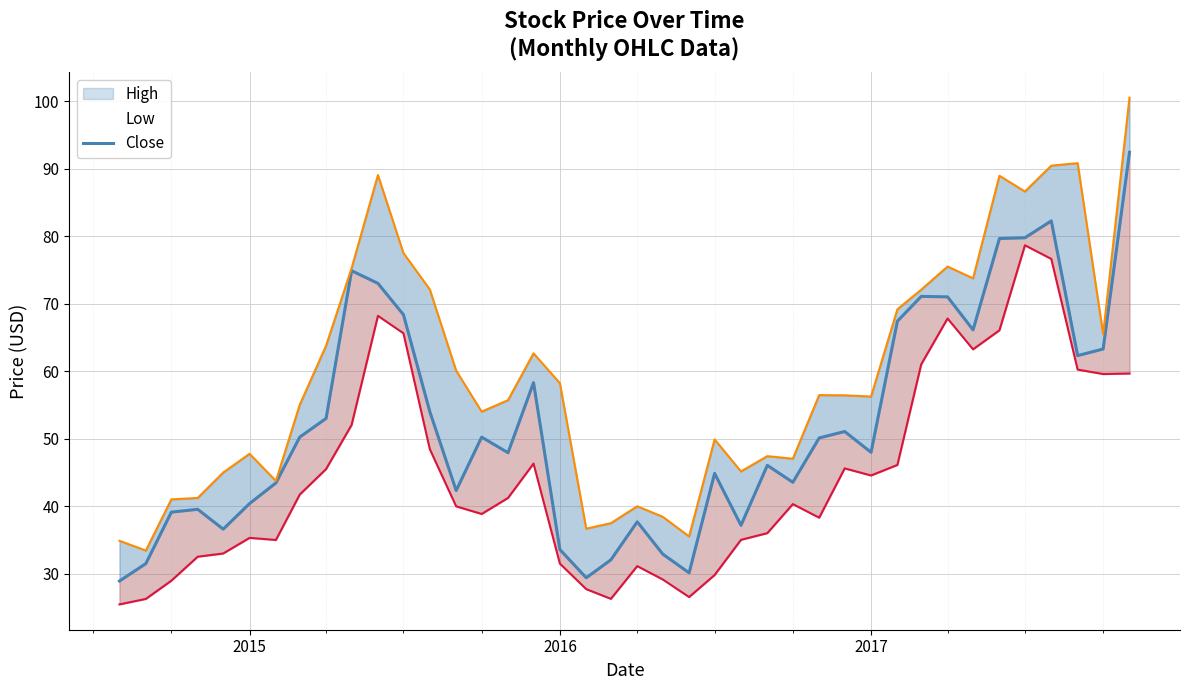

Rank the series by their average value, from highest to lowest.

High, Close, Low